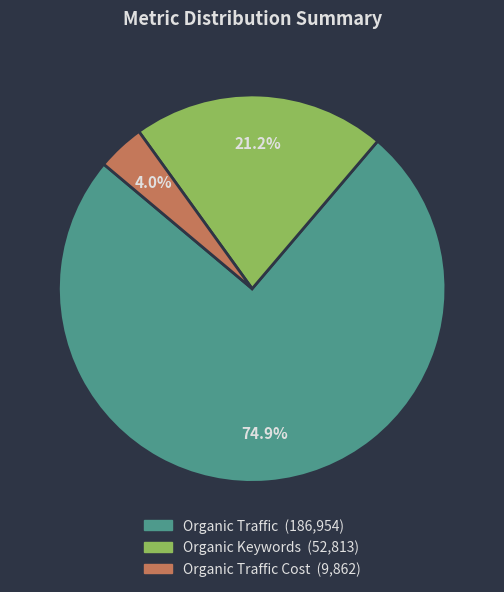

Count the number of slices in the pie.

3